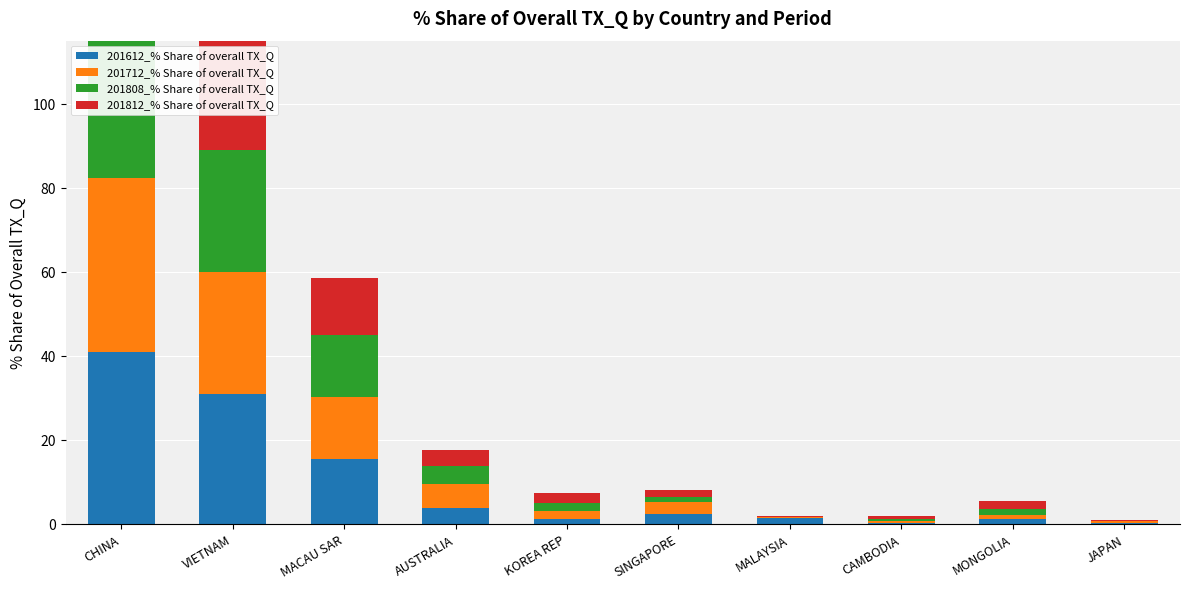

Reading left to right, list all the values displayed in this chart.

201612_% Share of overall TX_Q: CHINA=40.8	VIETNAM=31.0	MACAU SAR=15.5	AUSTRALIA=3.7	KOREA REP=1.2	SINGAPORE=2.4	MALAYSIA=1.4	CAMBODIA=0.2	MONGOLIA=1.2	JAPAN=0.2
201712_% Share of overall TX_Q: CHINA=41.6	VIETNAM=29.0	MACAU SAR=14.6	AUSTRALIA=5.7	KOREA REP=1.8	SINGAPORE=2.8	MALAYSIA=0.2	CAMBODIA=0.4	MONGOLIA=1.0	JAPAN=0.3
201808_% Share of overall TX_Q: CHINA=44.8	VIETNAM=29.1	MACAU SAR=14.8	AUSTRALIA=4.3	KOREA REP=2.0	SINGAPORE=1.3	MALAYSIA=0.1	CAMBODIA=0.5	MONGOLIA=1.5	JAPAN=0.2
201812_% Share of overall TX_Q: CHINA=47.9	VIETNAM=25.8	MACAU SAR=13.6	AUSTRALIA=4.0	KOREA REP=2.2	SINGAPORE=1.6	MALAYSIA=0.1	CAMBODIA=0.7	MONGOLIA=1.8	JAPAN=0.2